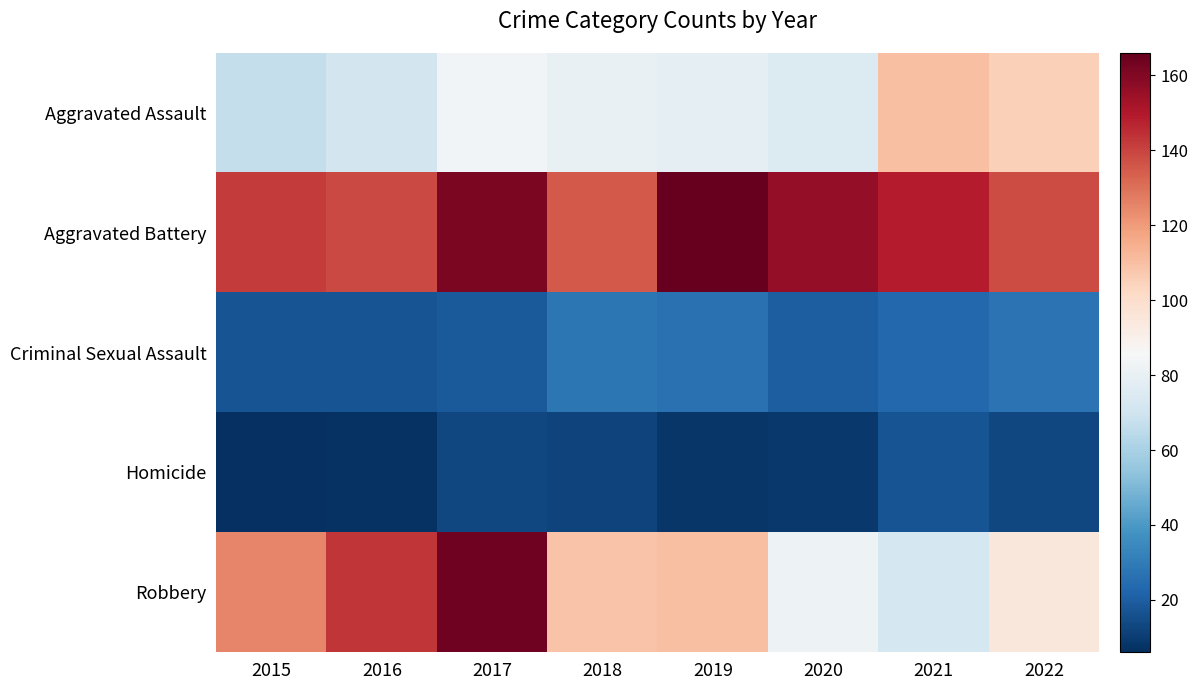

Which label corresponds to the largest value in the chart?

2019